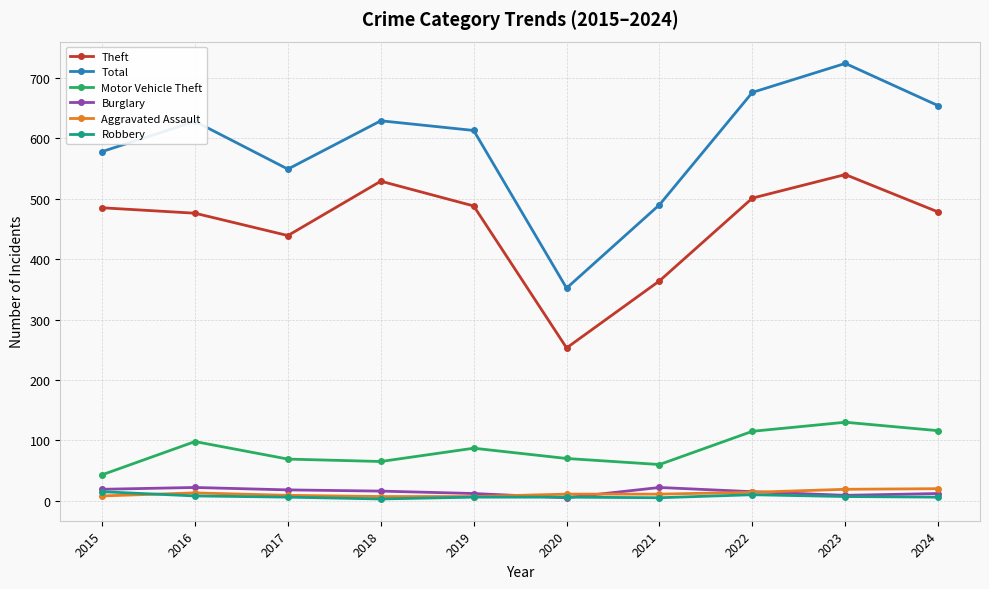

Is the value of Aggravated Assault at 2017 greater than the value of Total at 2017?

No